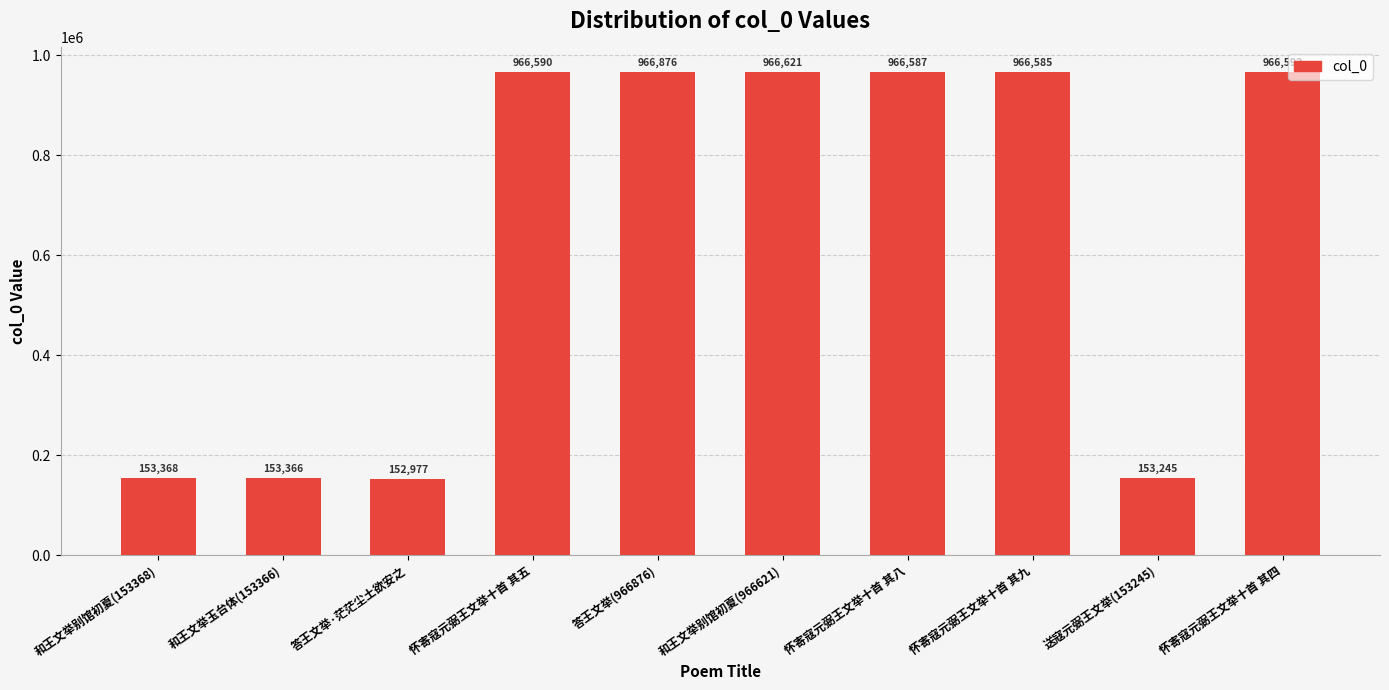

Reading left to right, extract all data points from this chart.

和王文举别馆初夏(153368)=153368	和王文举玉台体(153366)=153366	答王文举·茫茫尘土欲安之=152977	怀寄寇元弼王文举十首 其五=966590	答王文举(966876)=966876	和王文举别馆初夏(966621)=966621	怀寄寇元弼王文举十首 其八=966587	怀寄寇元弼王文举十首 其九=966585	送寇元弼王文举(153245)=153245	怀寄寇元弼王文举十首 其四=966592